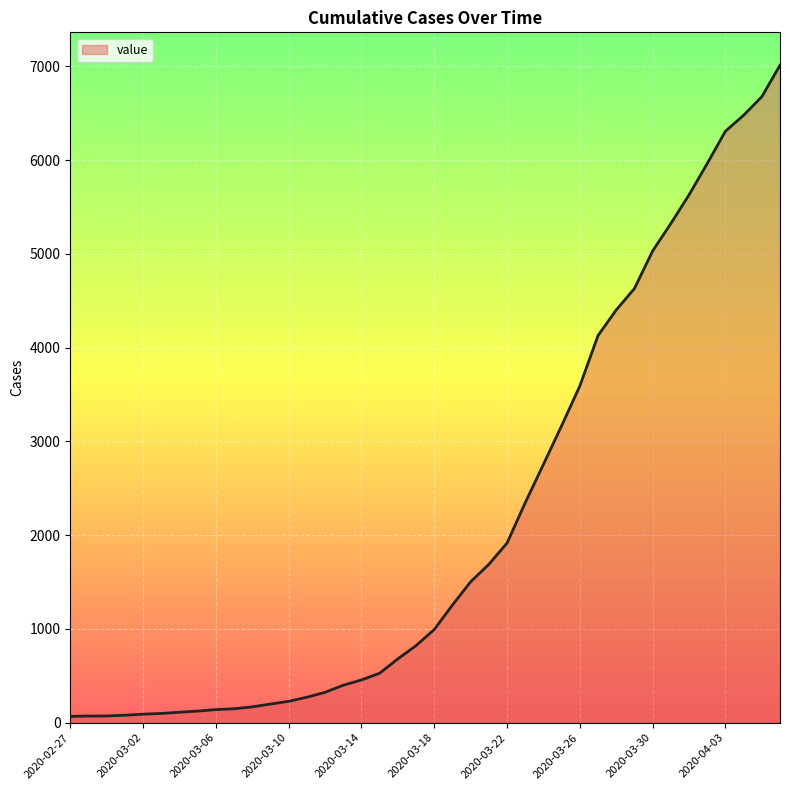

What is the greatest value displayed?

7012